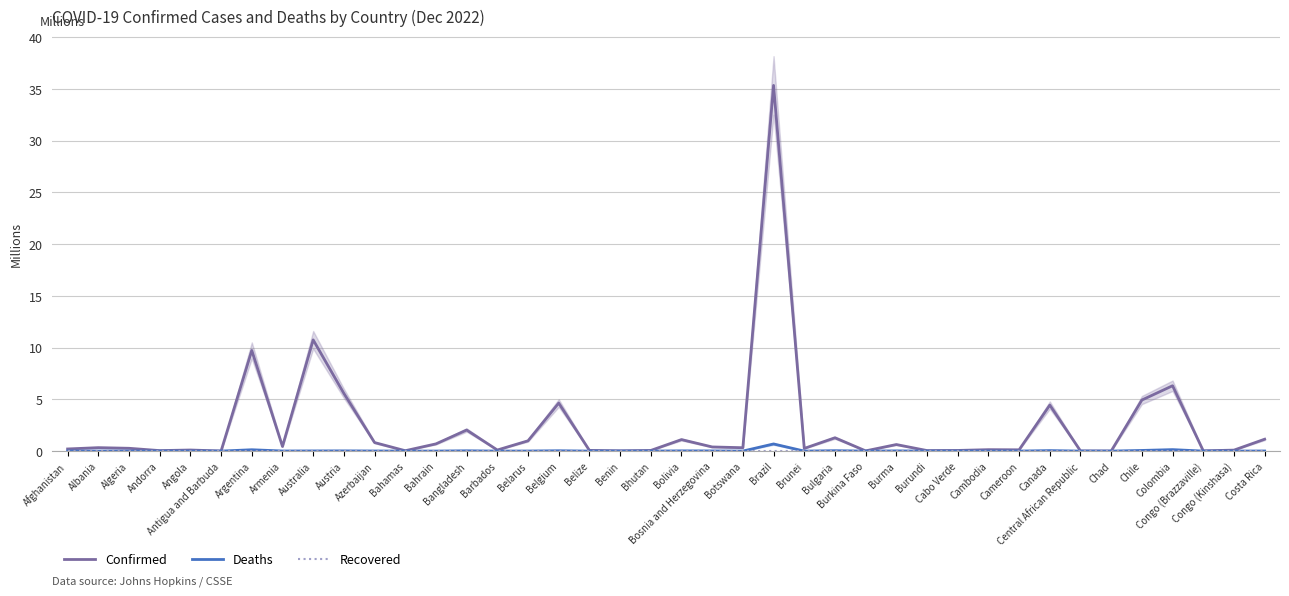

Where is the first local minimum for Deaths?

Albania